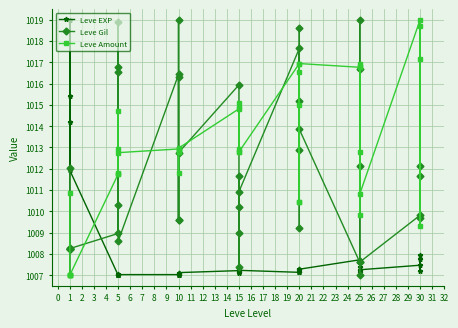

How many times do Leve EXP and Leve Amount cross each other?

2